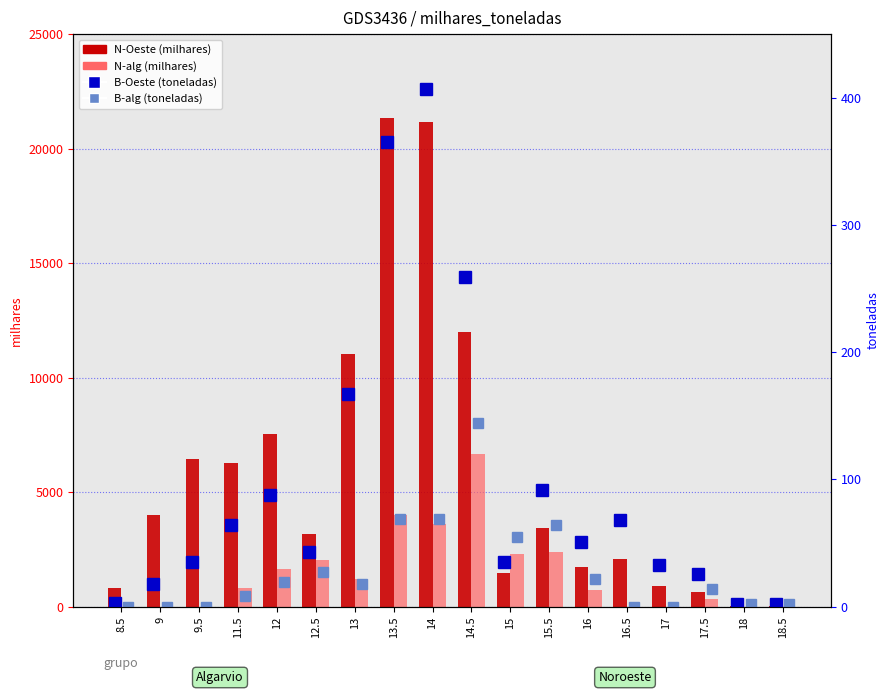

Which series has the widest spread of values?

N-Oeste (milhares)